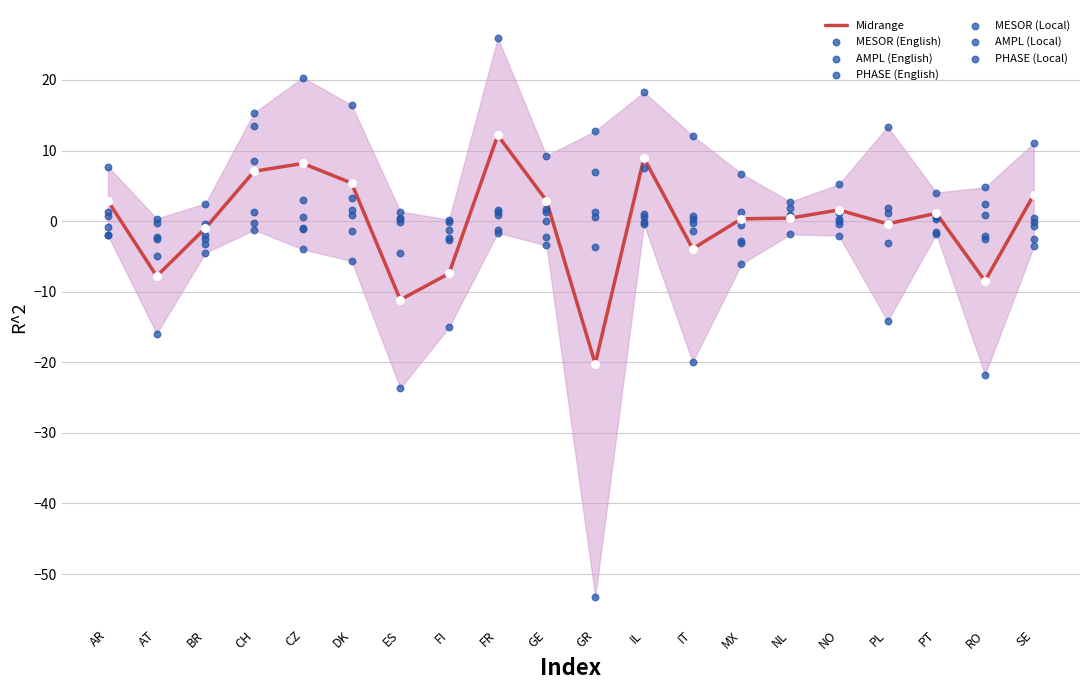

What is the total value across all series at AR?

4.8